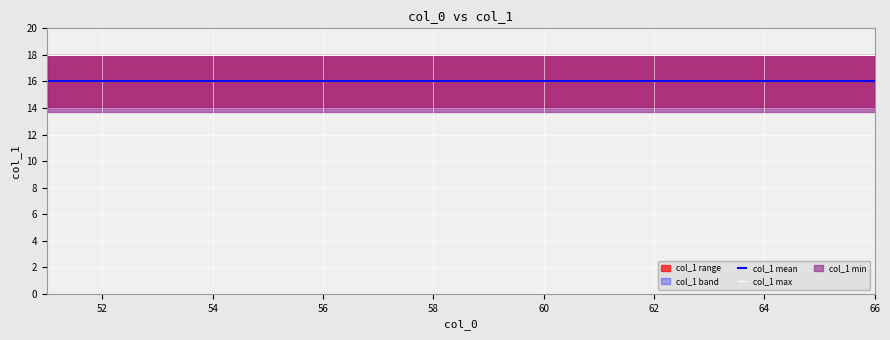

Is it true that col_1 max equals 26 at 64?

False